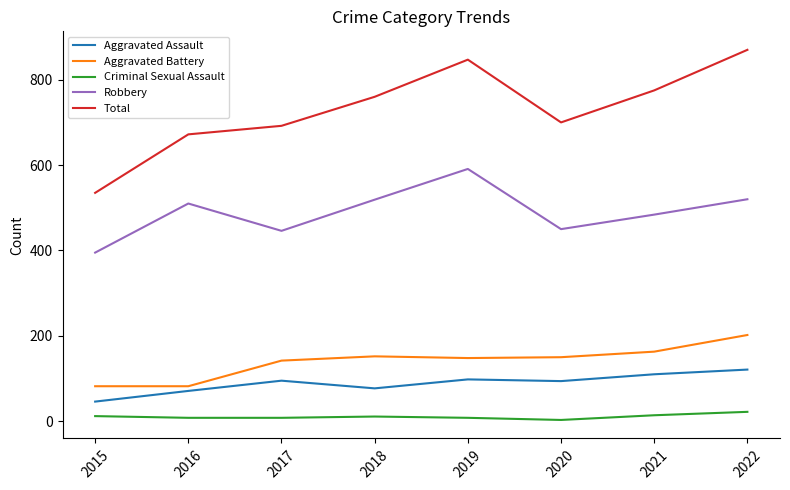

Which series changed the most between 2015 and 2019?

Total